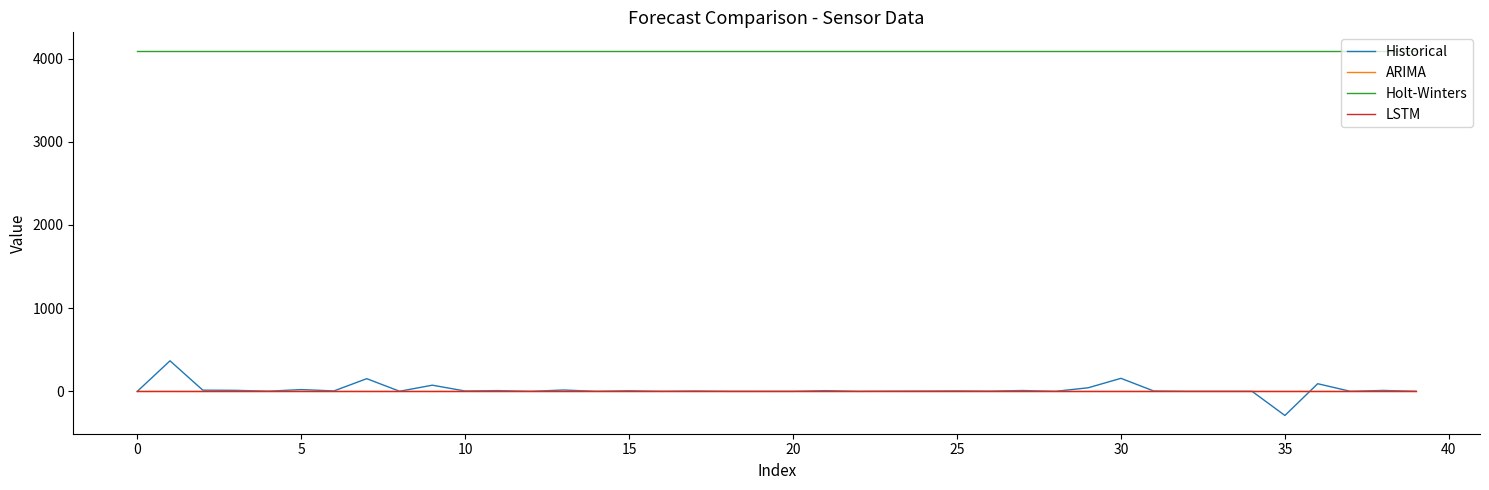

True or false: ARIMA and Holt-Winters cross at least once.

False